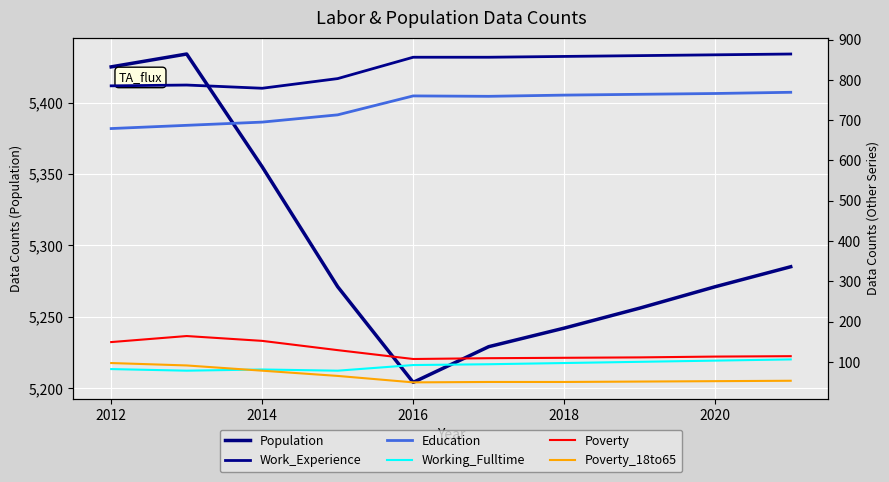

Count the number of categories in the chart.

10